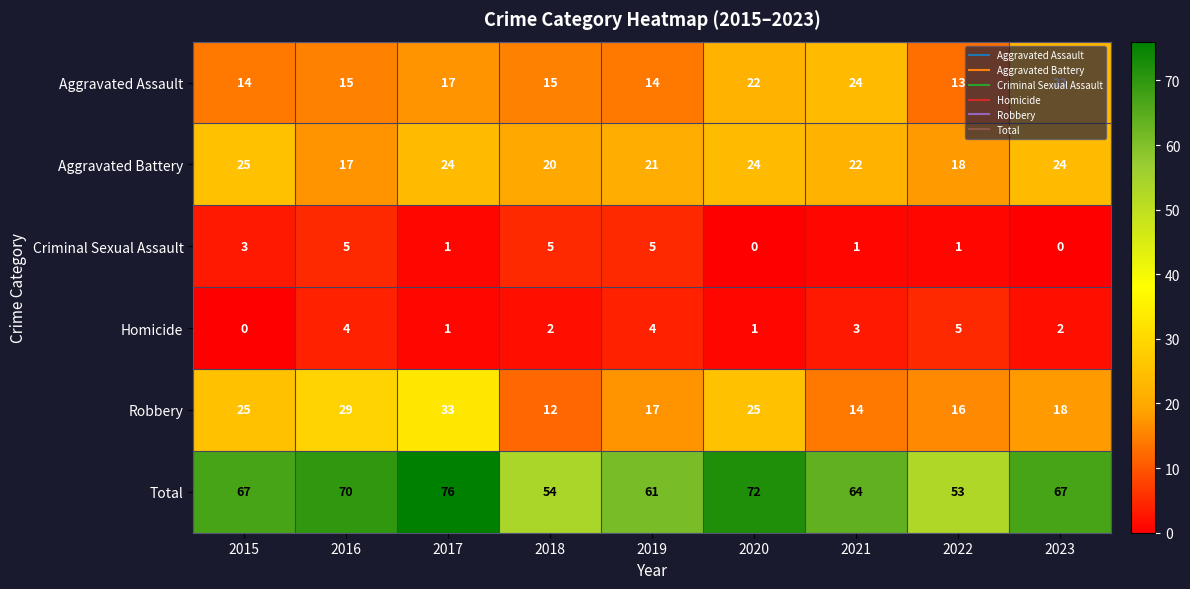

What is the spread (max minus min) of values at 2019?

57